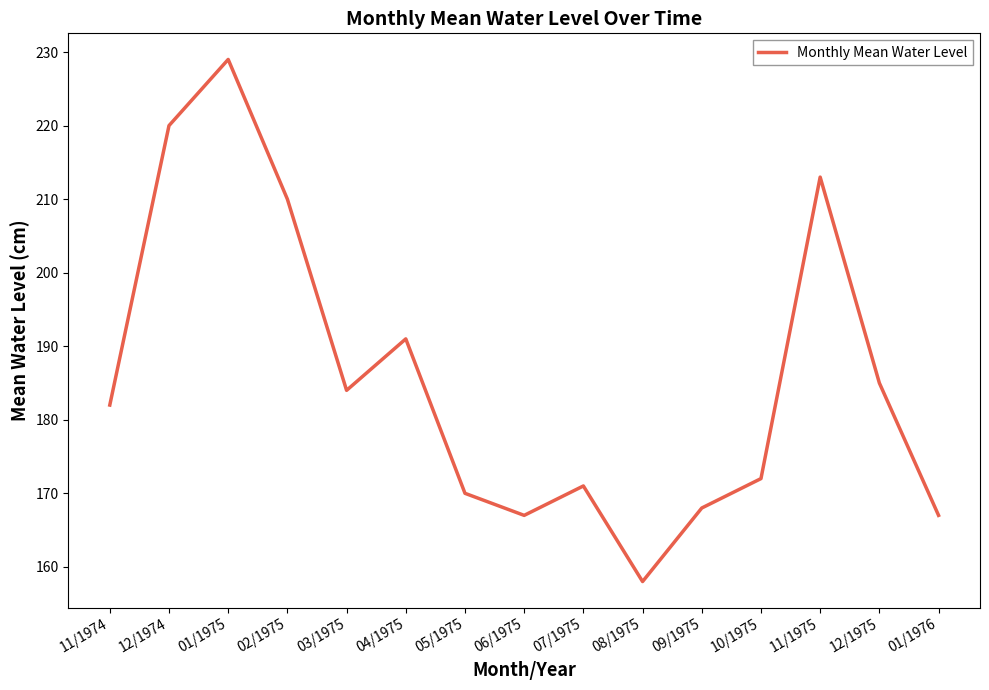

What is the difference between the values at 10/1975 and 11/1975?

41